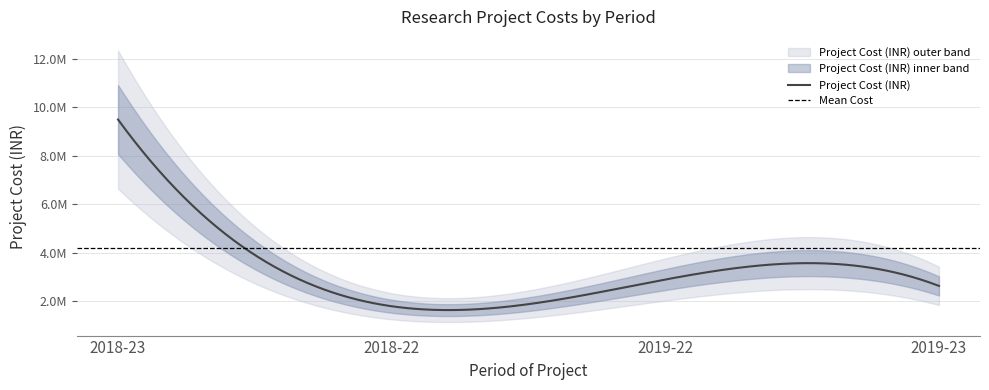

Rank the categories by value from lowest to highest.

2018-22, 2019-23, 2019-22, 2018-23